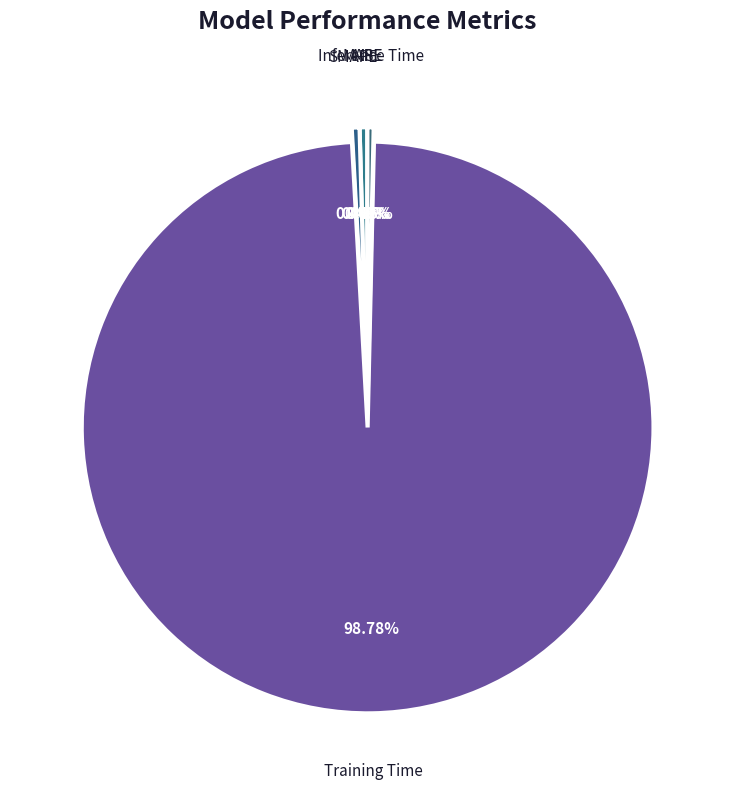

Which slice represents more than half of the pie?

Training Time